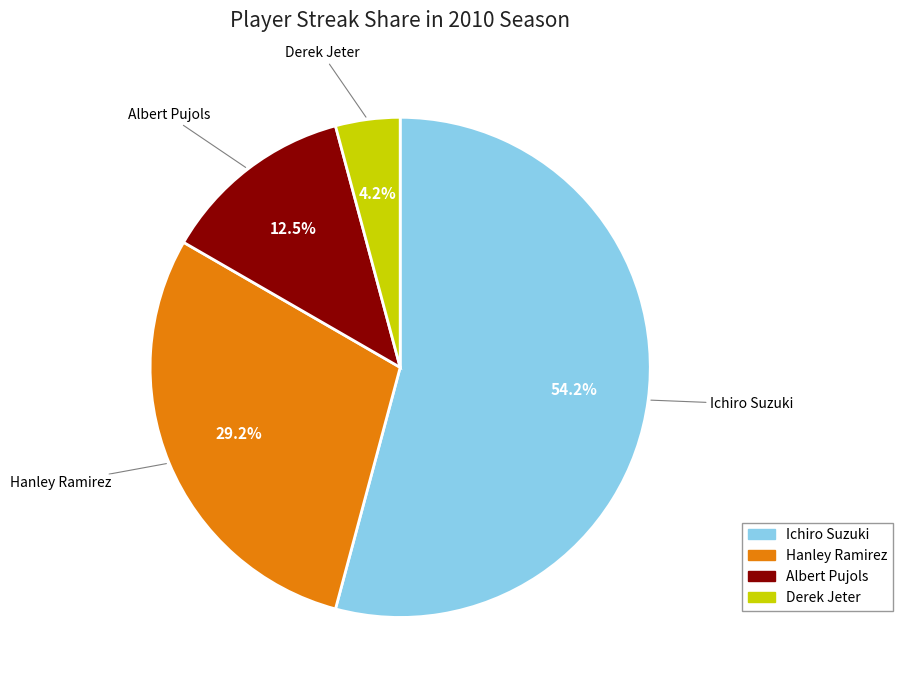

True or false: Ichiro Suzuki accounts for 54% of the total.

True